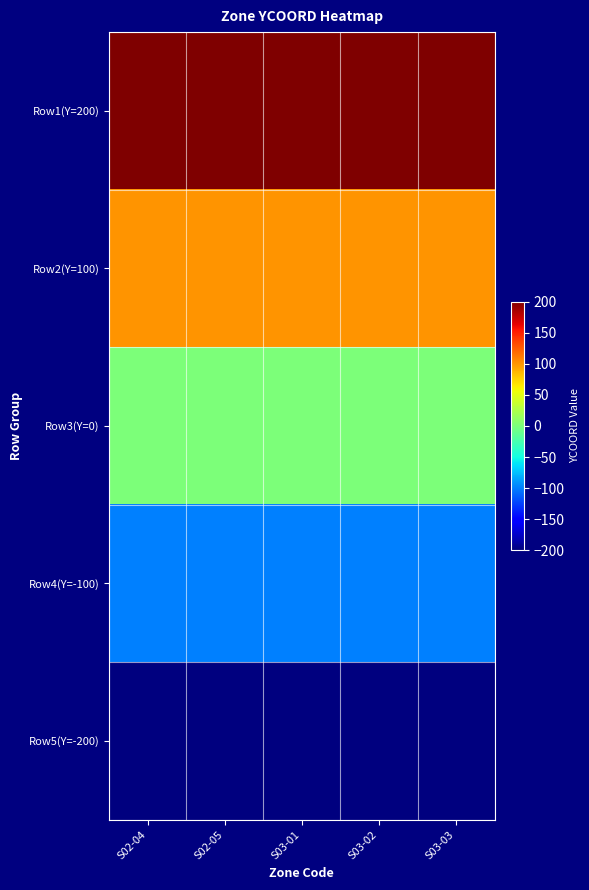

How many distinct data groups are displayed?

5